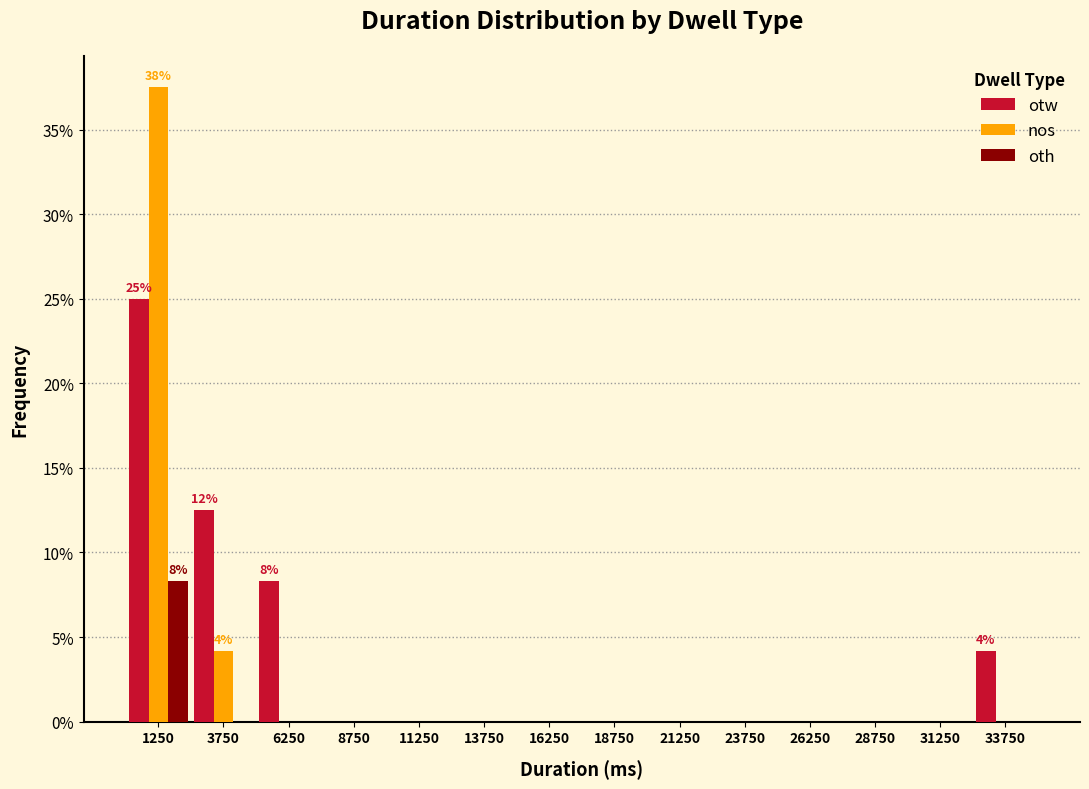

In the otw series, which range on the x-axis has the tallest bar?

0 to 2500